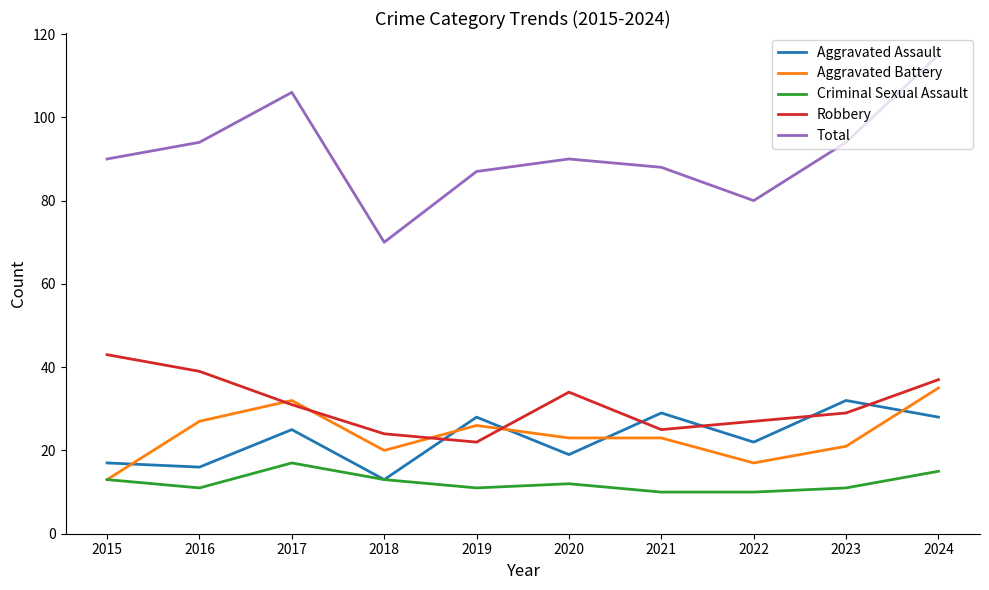

Rank the series by their maximum value, from lowest to highest.

Criminal Sexual Assault, Aggravated Assault, Aggravated Battery, Robbery, Total